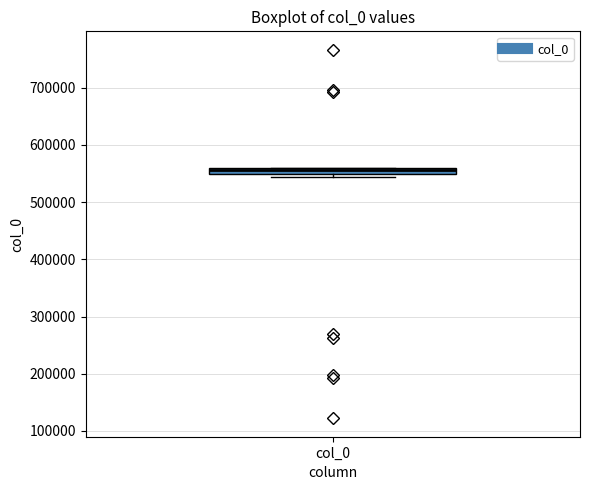

Where is the lower edge of the box for col_0 on the y-axis? The values are not printed on the chart, so give them approximately, as read against the axis.

550000